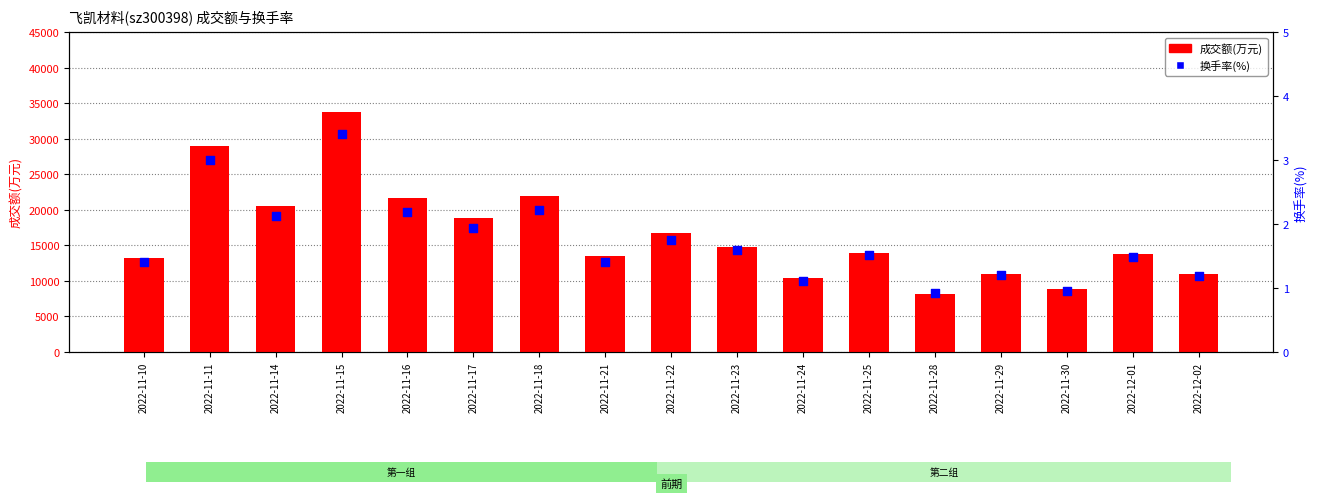

Which series reaches the maximum Y coordinate?

成交额(万元)